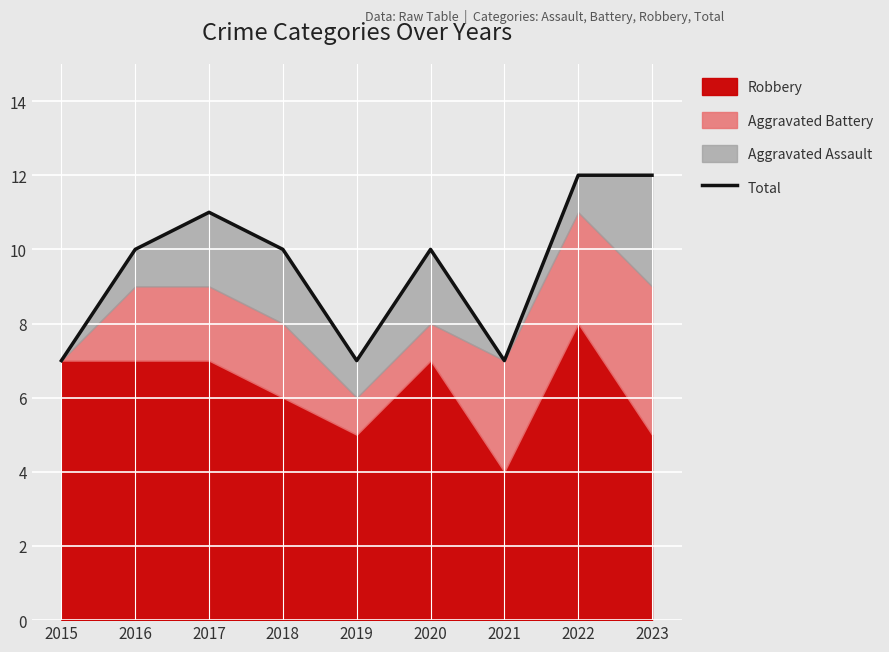

At which category does the chart reach its peak across all series?

2022